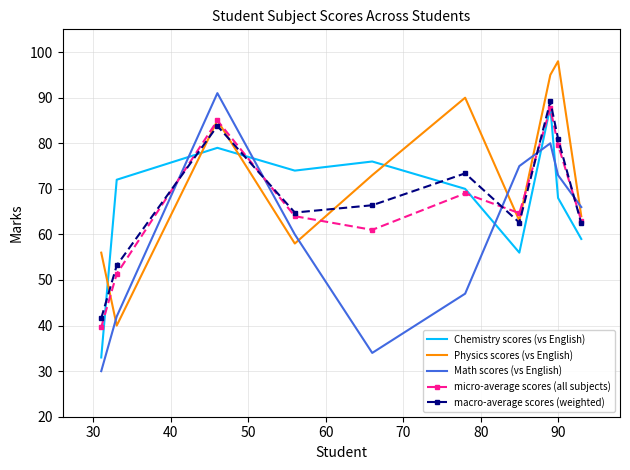

True or false: Math scores (vs English) and macro-average scores (weighted) intersect in this chart.

True